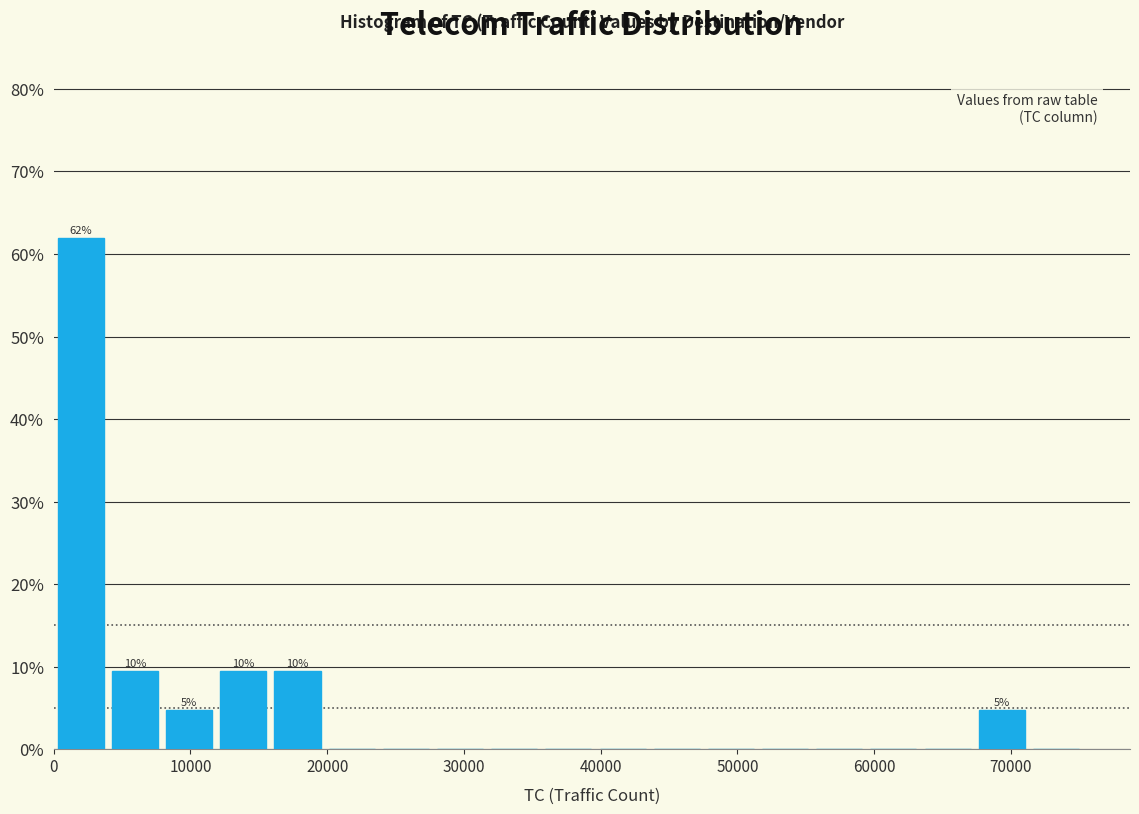

Around what value on the x-axis is the tallest bar? Give the approximate position of its centre, as read against the axis.

2000